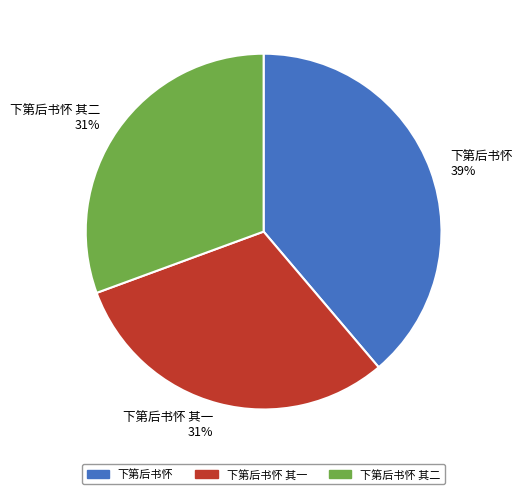

Combined, do 下第后书怀 and 下第后书怀 其二 account for over 50%?

Yes